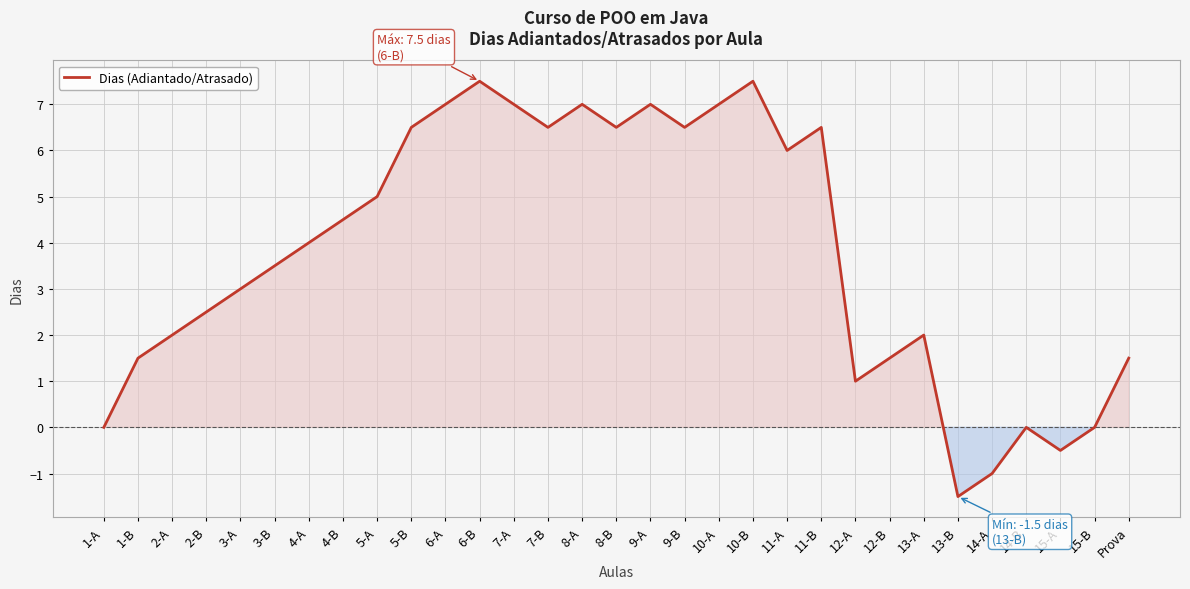

Approximately how many times larger is the value at 7-B compared to 11-A?

1.1